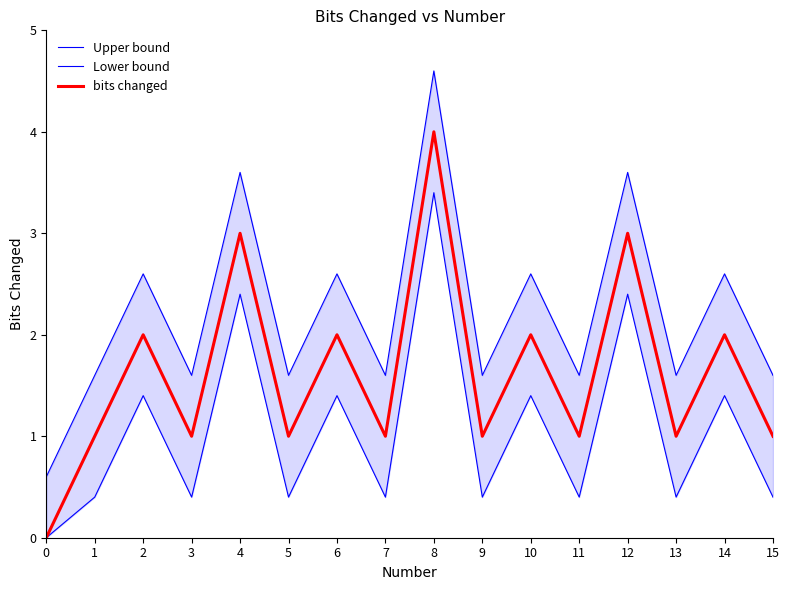

Which series has the widest spread of values?

bits changed